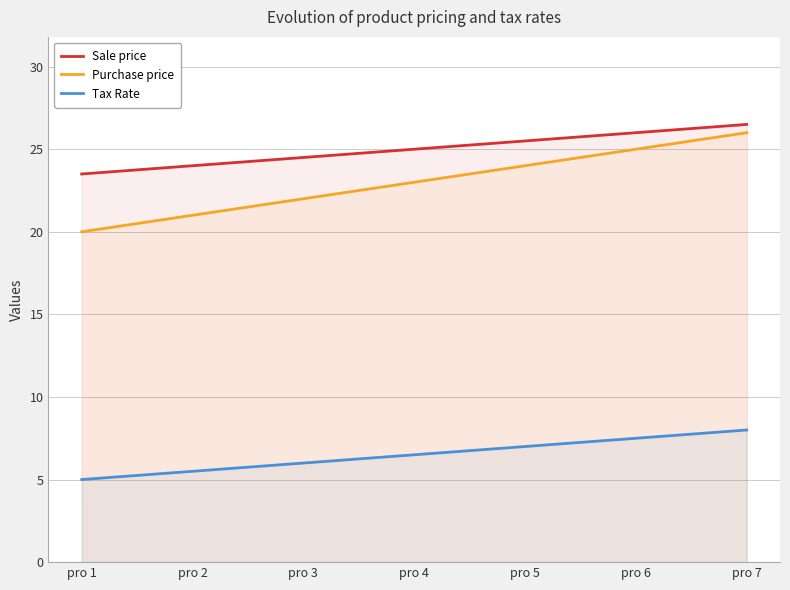

What is the value of the Tax Rate point at the 6th from the left?

7.5